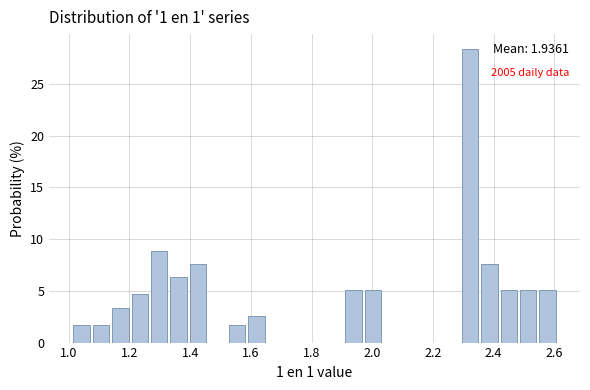

Read against the x-axis, roughly where is the centre of the tallest bar?

2.32